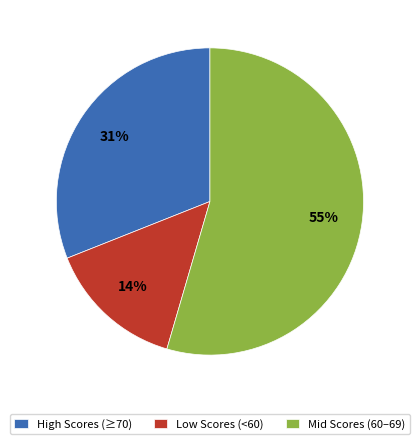

To the nearest percent, what percentage of the pie is Mid Scores (60–69)?

55%